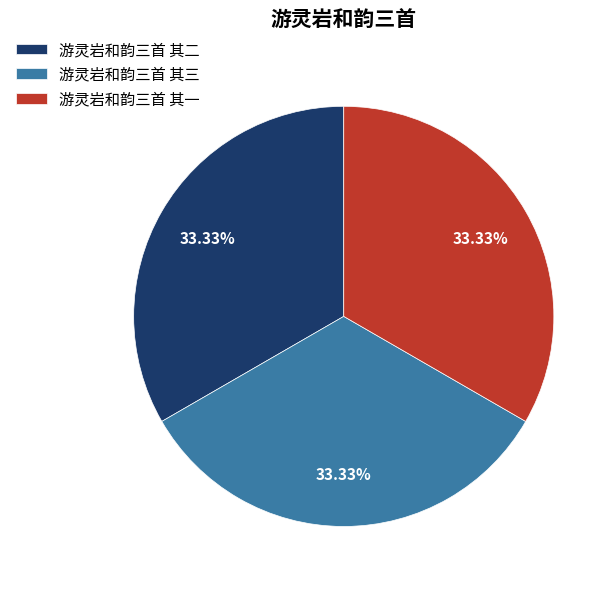

True or false: 游灵岩和韵三首 其三 accounts for 28% of the total.

False